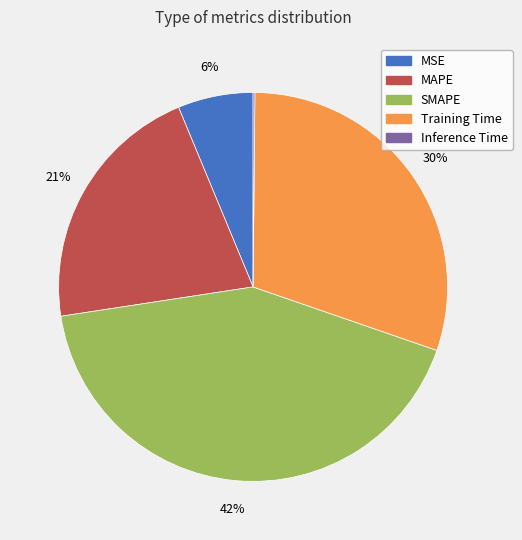

Do Training Time and MAPE together represent more than half of the pie?

Yes